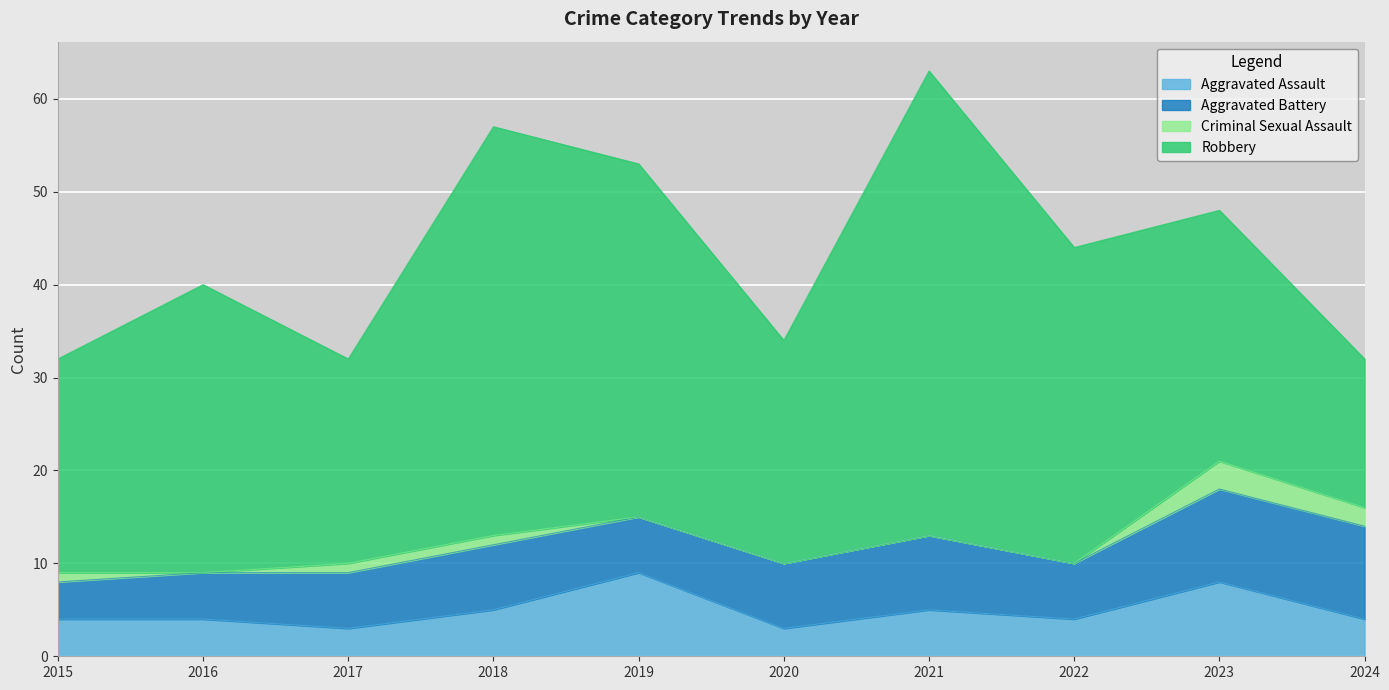

Is it true that Aggravated Battery equals 7 at 2020?

True